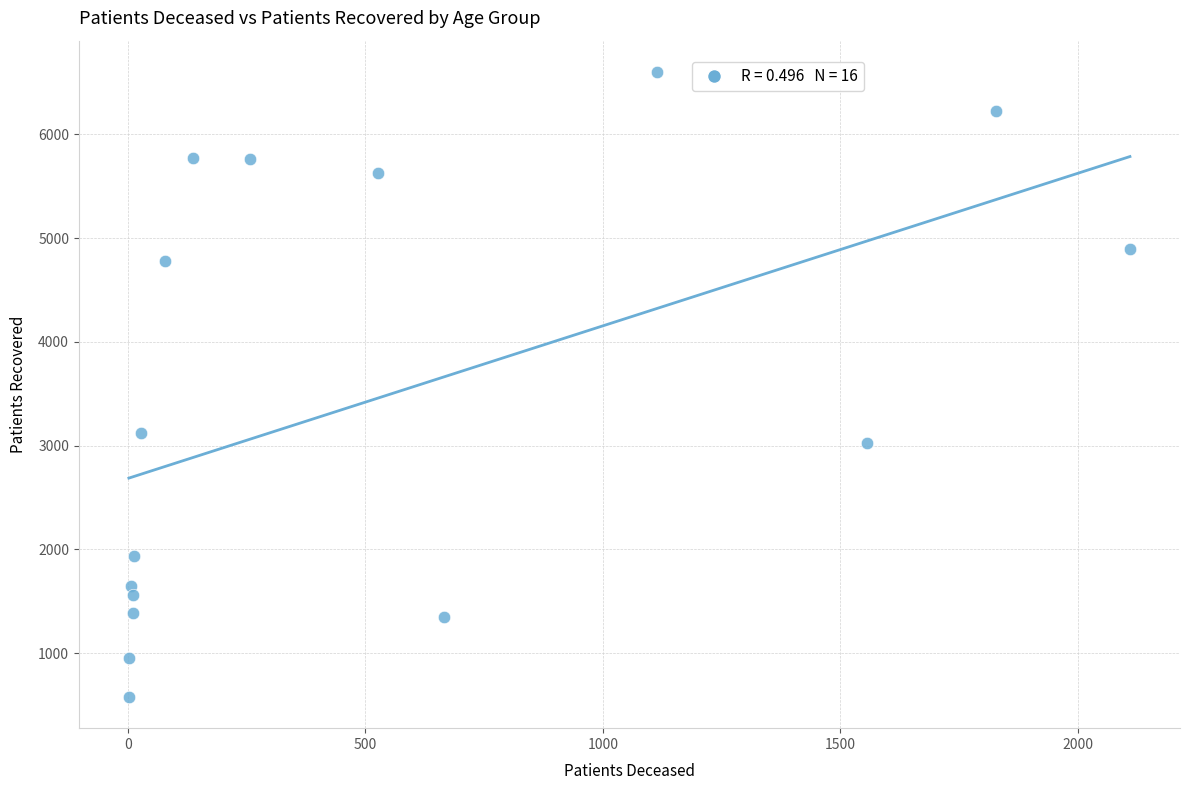

What Y value in the scatter plot is closest to 3590?

3122